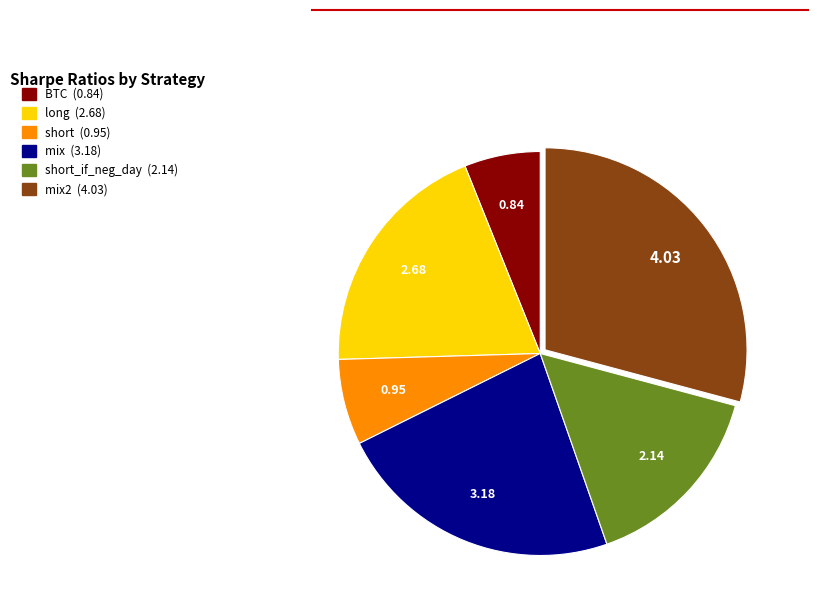

Does any single category account for the majority?

No